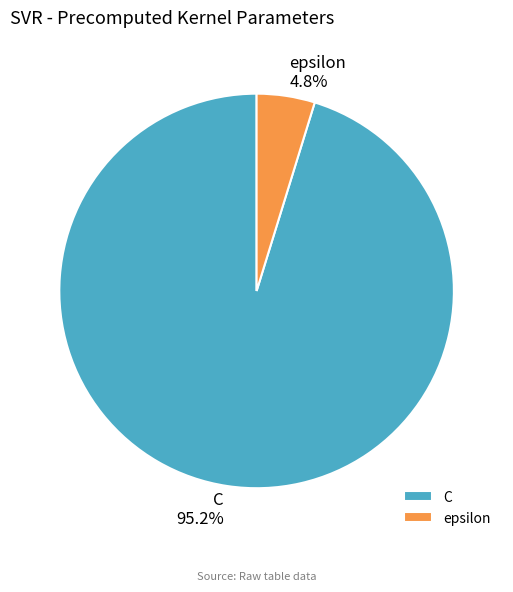

Approximately how many times larger is the value at epsilon compared to C?

0.1